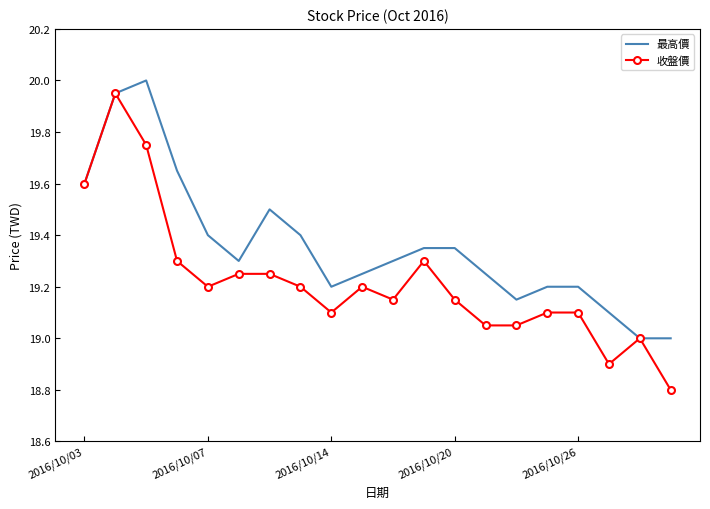

True or false: 最高價 has more than 1 interior local peaks.

True